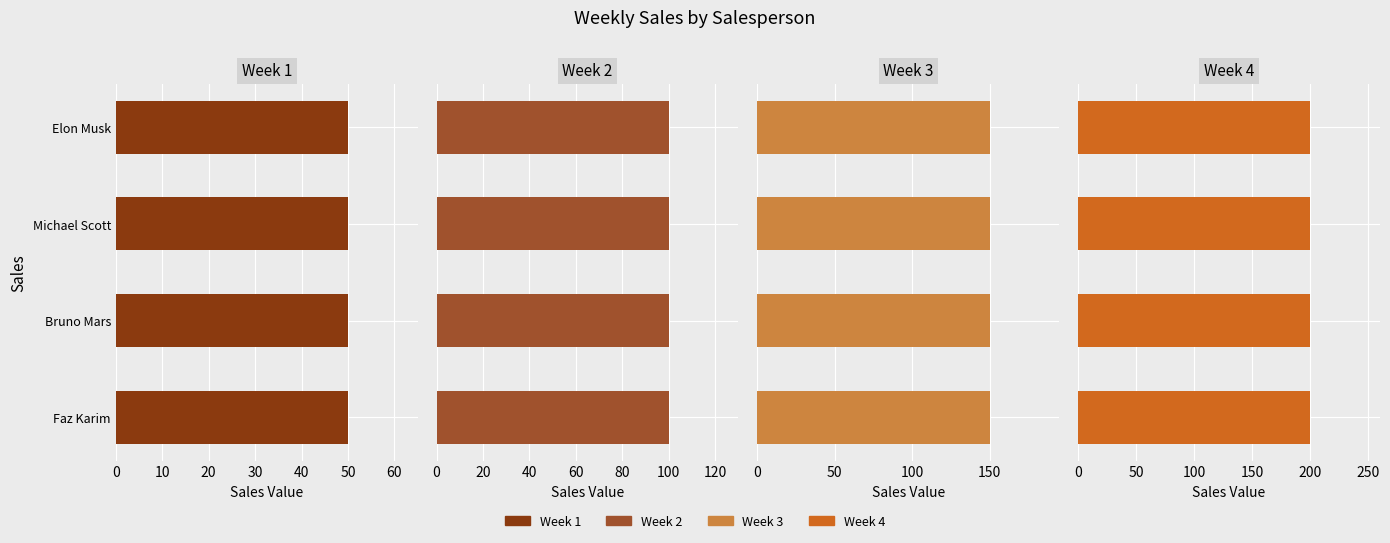

What is the total value across all series at Michael Scott?

500